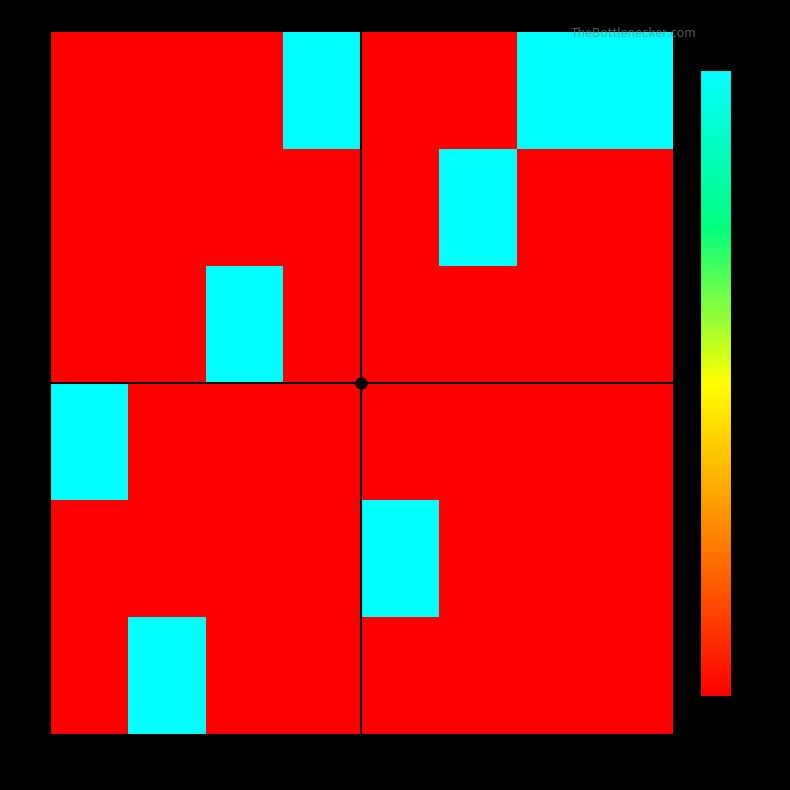

Reading right to left, list all the values displayed in this chart.

0: 8=1	7=1	6=0	5=0	4=1	3=0	2=0	1=0
1: 8=0	7=0	6=1	5=0	4=0	3=0	2=0	1=0
2: 8=0	7=0	6=0	5=0	4=0	3=1	2=0	1=0
3: 8=0	7=0	6=0	5=0	4=0	3=0	2=0	1=1
4: 8=0	7=0	6=0	5=1	4=0	3=0	2=0	1=0
5: 8=0	7=0	6=0	5=0	4=0	3=0	2=1	1=0